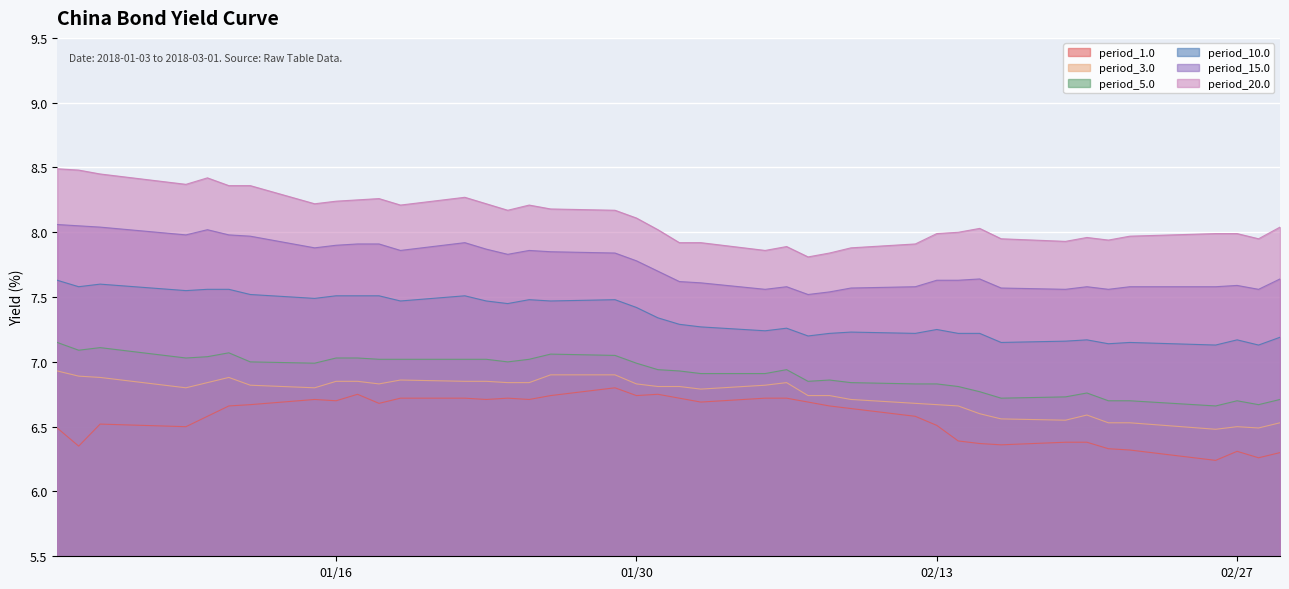

Where is period_20.0 nearest to the value 8?

2018-02-14